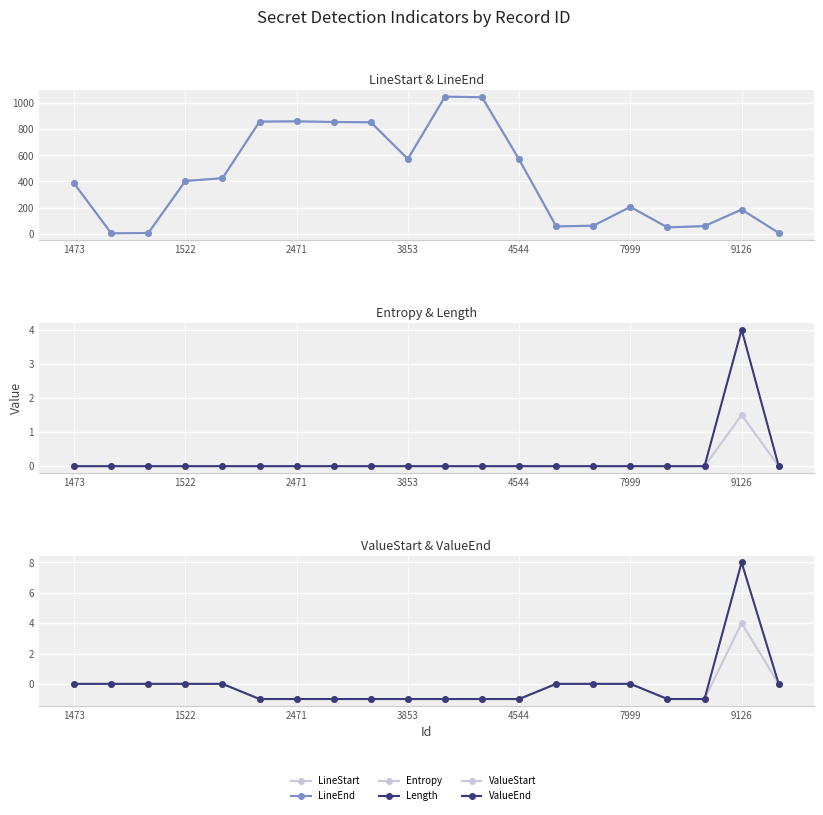

Where is ValueEnd nearest to the value 3?

1473